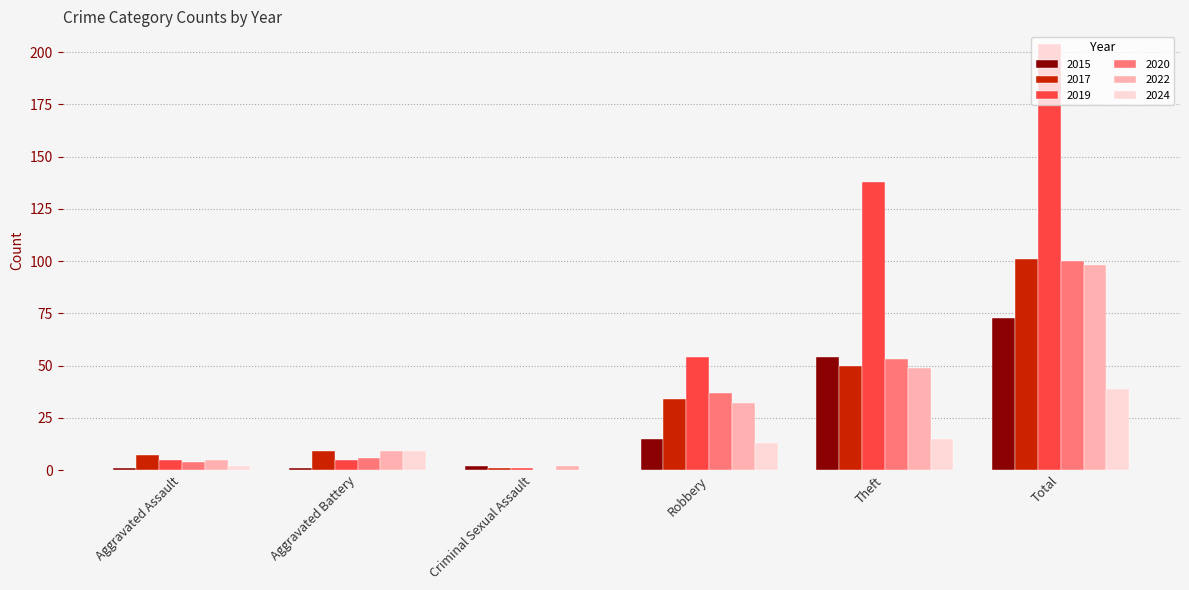

Which category has the highest value in the 2019 series?

Total